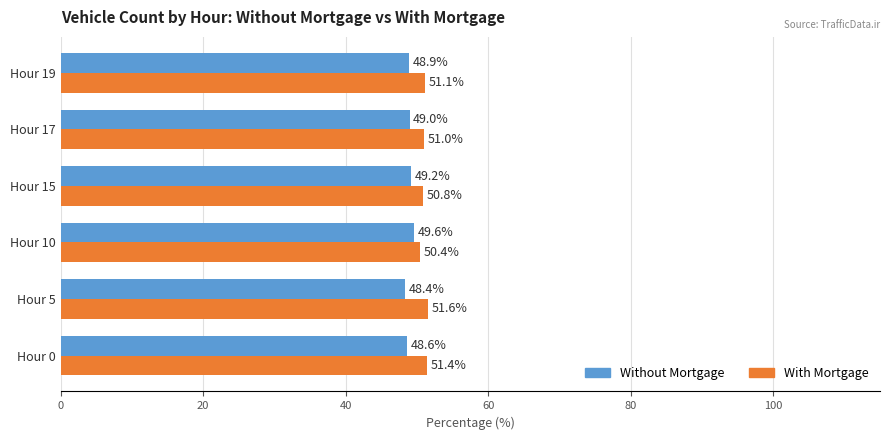

At how many categories does at least one series exceed 48?

6